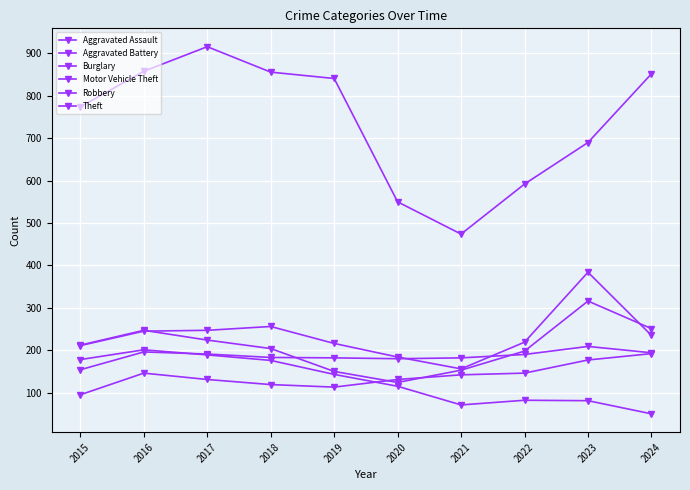

Rank the series at 2015 from lowest to highest value.

Aggravated Assault, Aggravated Battery, Burglary, Motor Vehicle Theft, Robbery, Theft